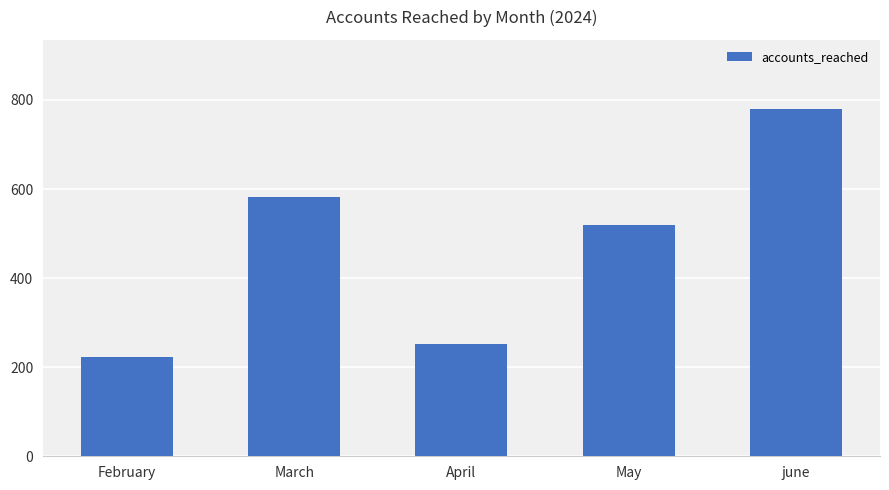

What is the value of the 5th bar from the left?

779